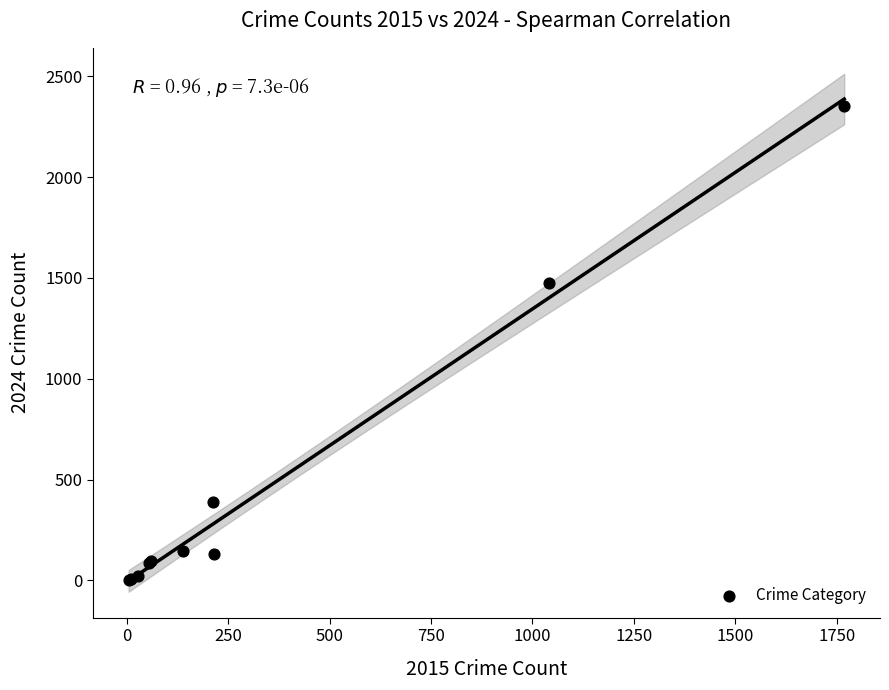

What Y value in the scatter plot is closest to 1177?

1474